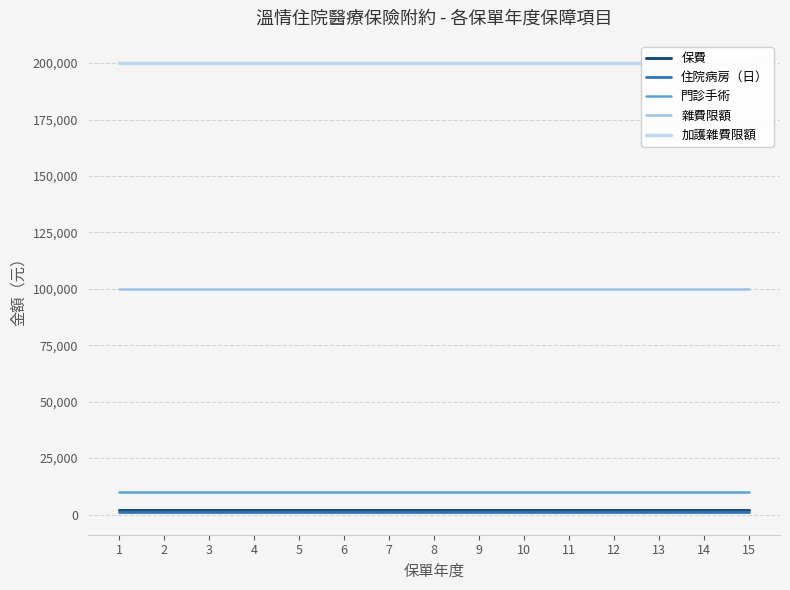

True or false: 雜費限額 and 門診手術 intersect in this chart.

False